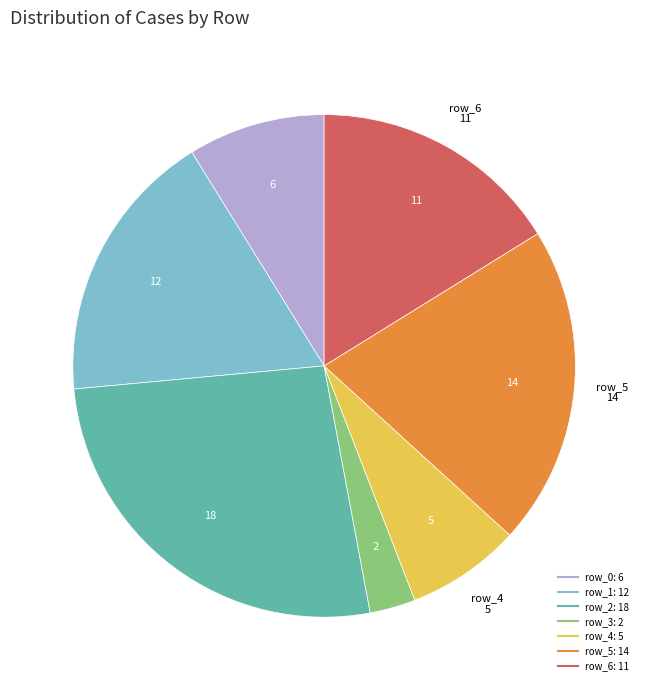

Combined, do row_3 and row_5 account for over 50%?

No